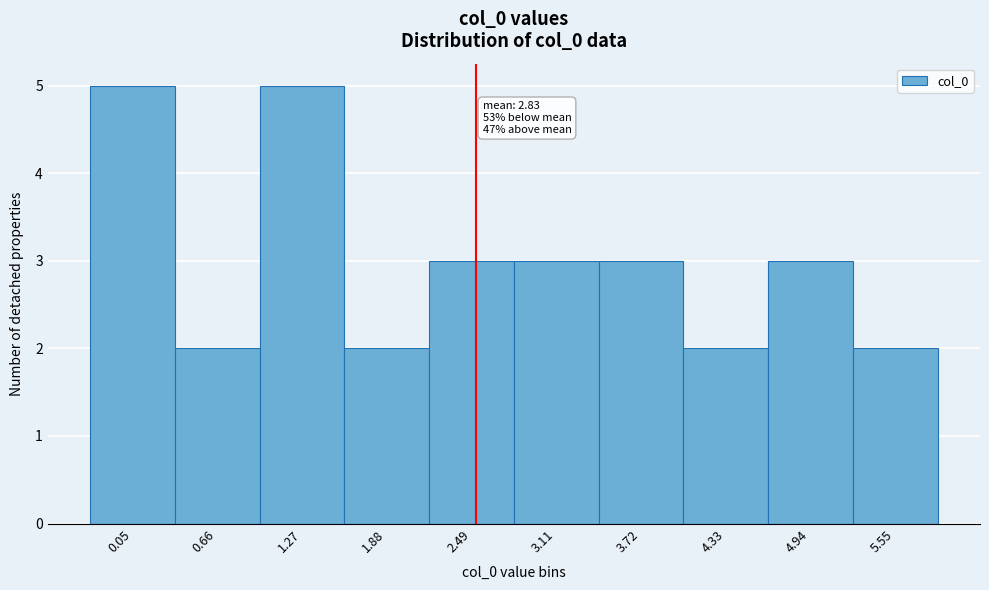

Reading right to left, extract all data points from this chart.

2	3	2	3	3	3	2	5	2	5